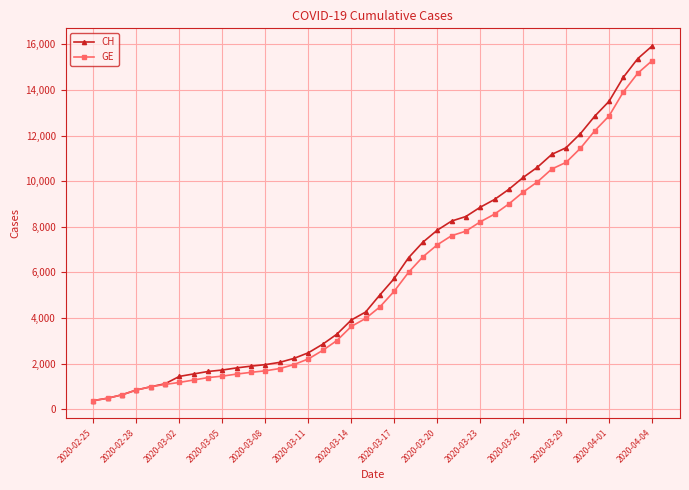

What are all the series names shown in the legend?

CH, GE